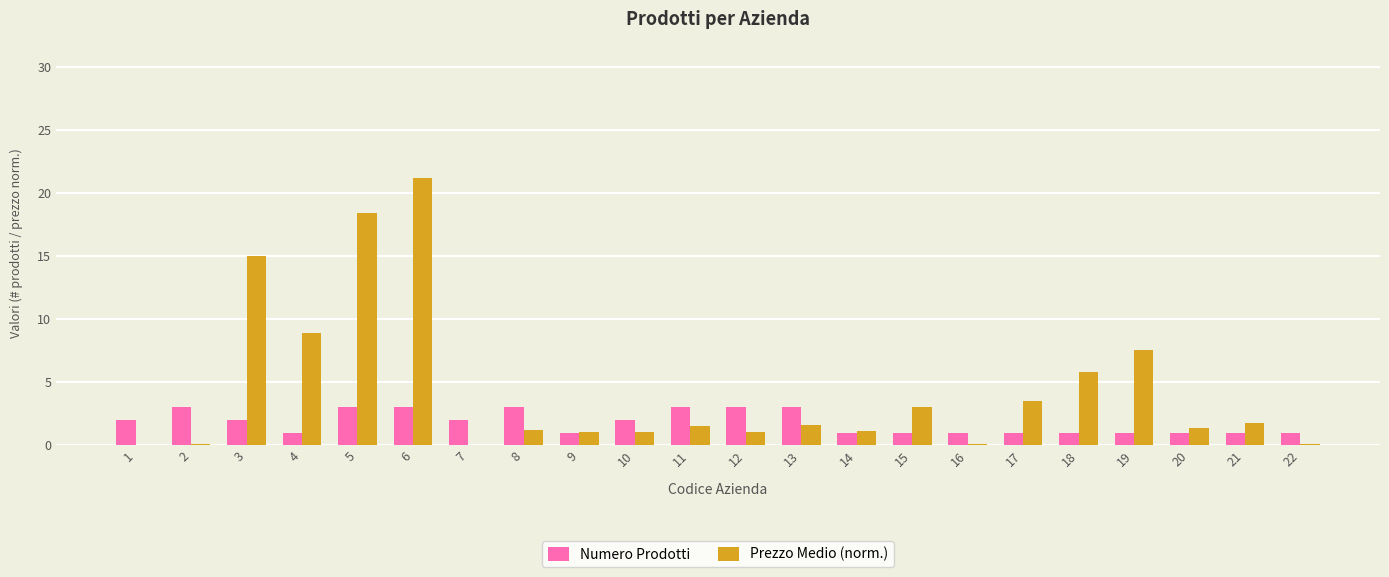

What are all the series names shown in the legend?

Numero Prodotti, Prezzo Medio (norm.)